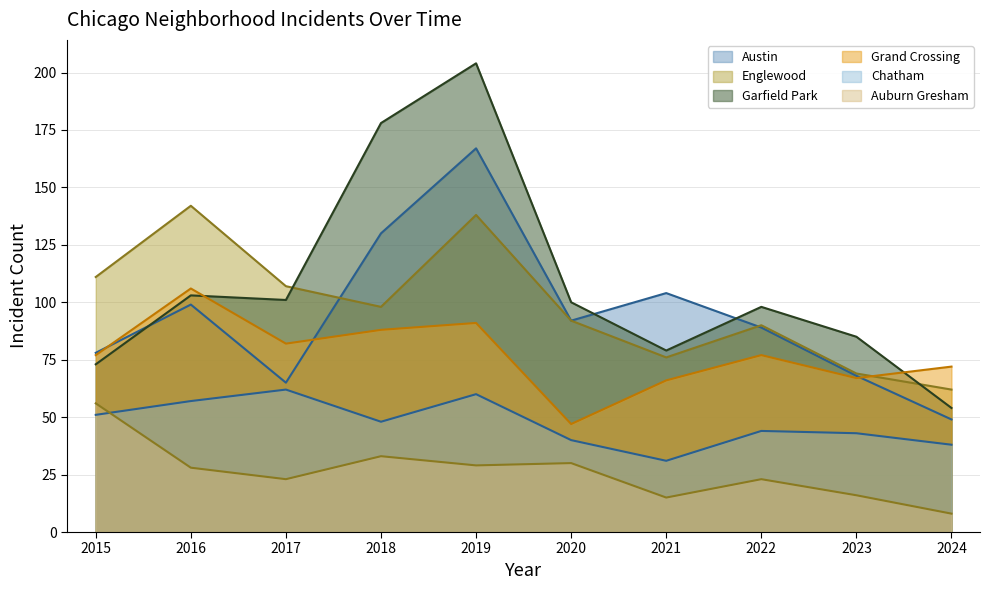

Where is the first local maximum for Austin?

2016